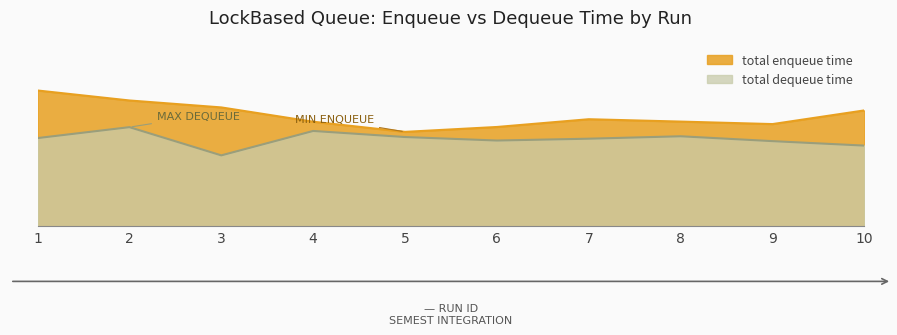

What is the value of the total enqueue time point at the 6th from the left?

4.4